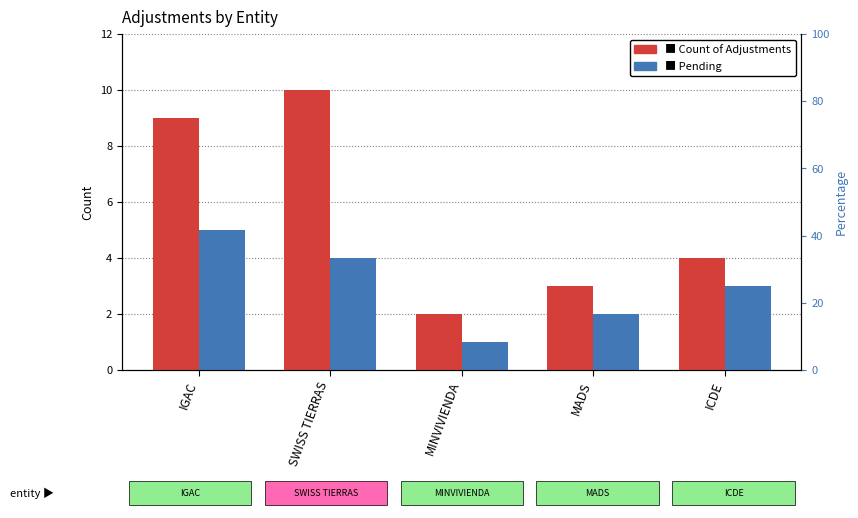

Rank the series at IGAC from lowest to highest value.

Pending, Count of Adjustments